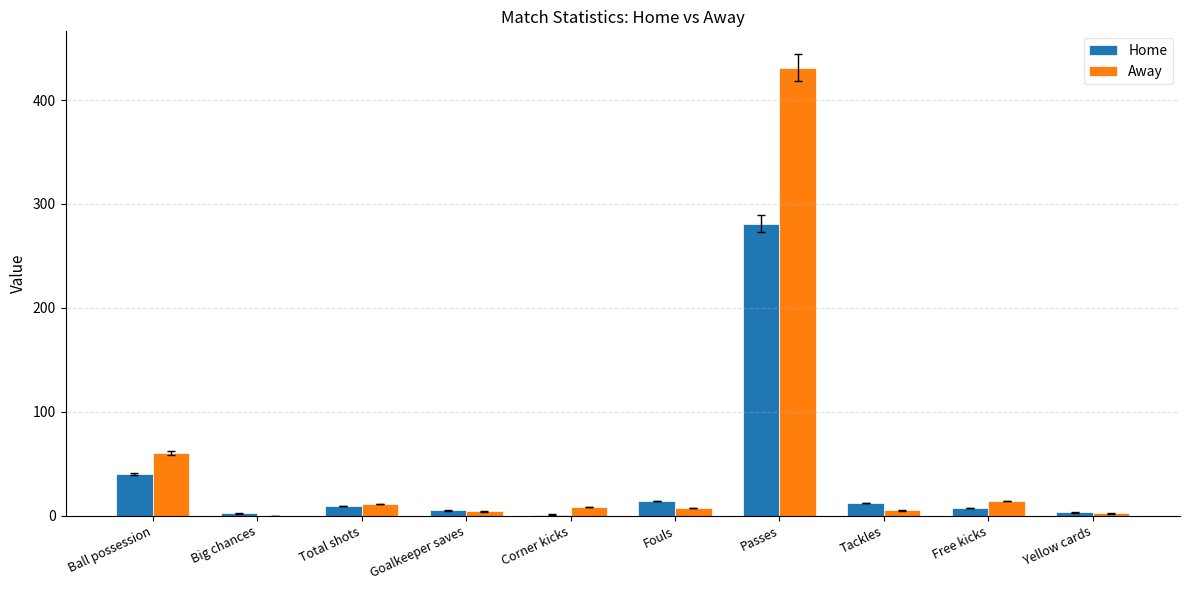

What are all the series names shown in the legend?

Home, Away